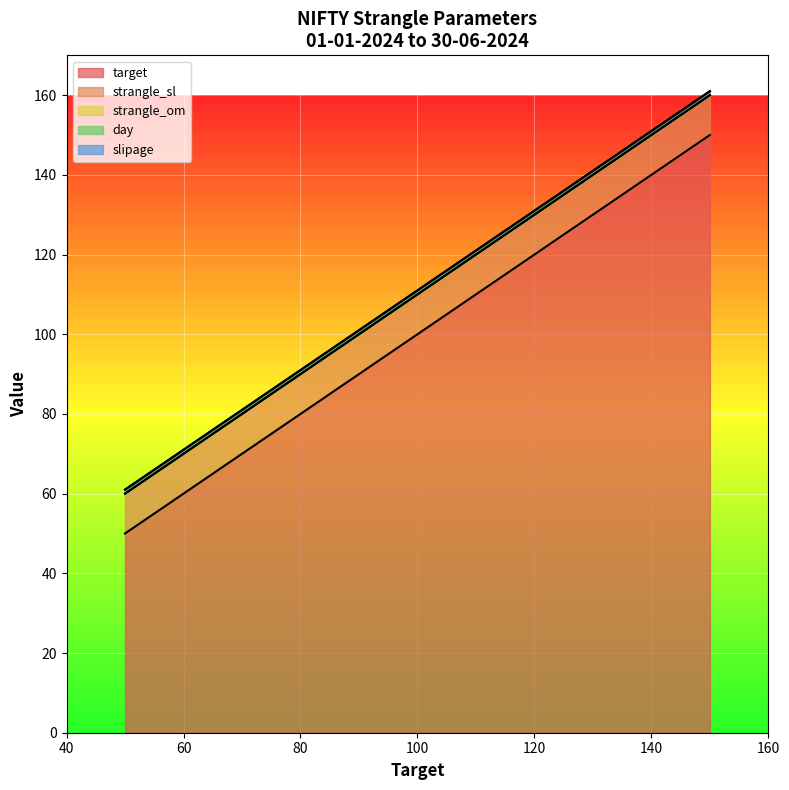

Which series has the widest spread of values?

target